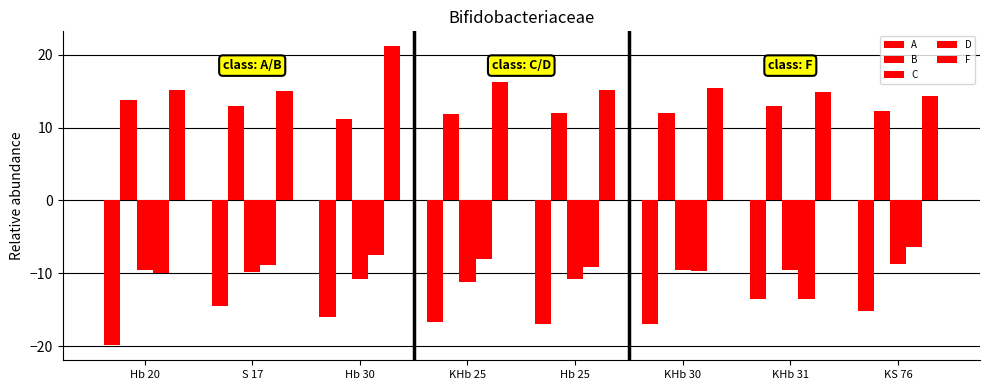

How many bars are there in each group?

5